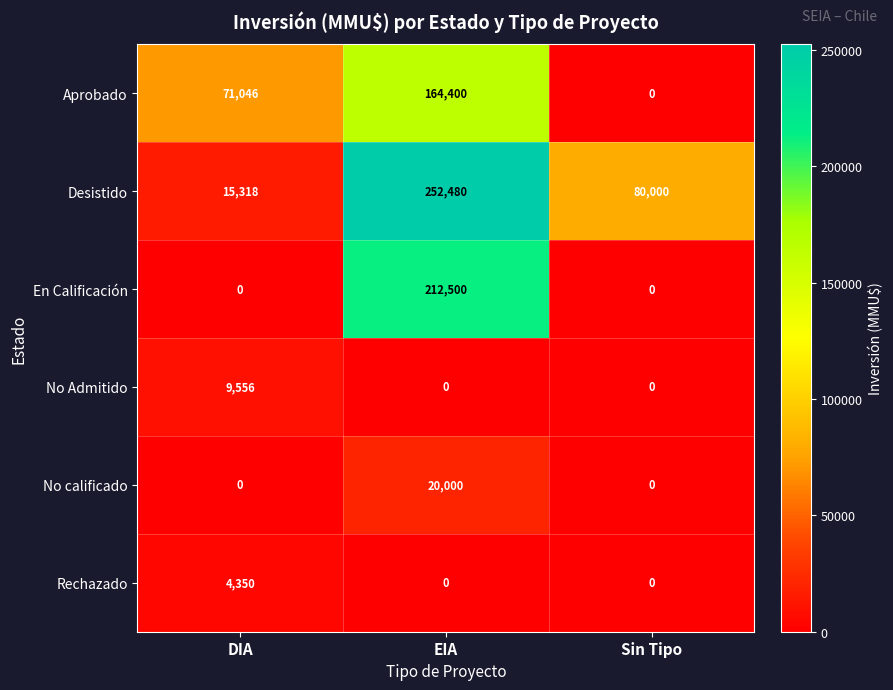

Reading right to left, list all the values displayed in this chart.

Aprobado: 0	164400	71046
Desistido: 80000	252480	15318
En Calificación: 0	212500	0
No Admitido: 0	0	9556
No calificado: 0	20000	0
Rechazado: 0	0	4350